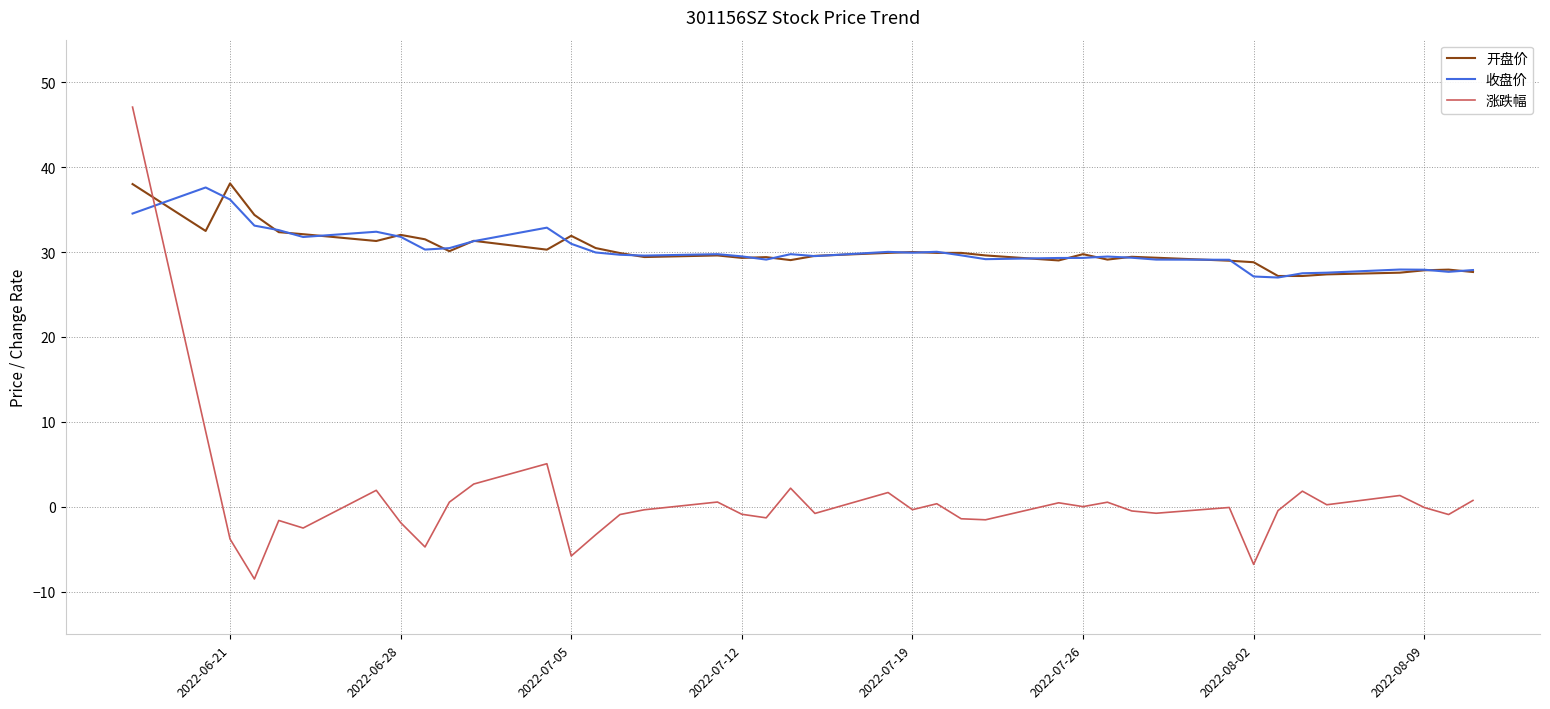

What is the smallest value displayed?

-8.5